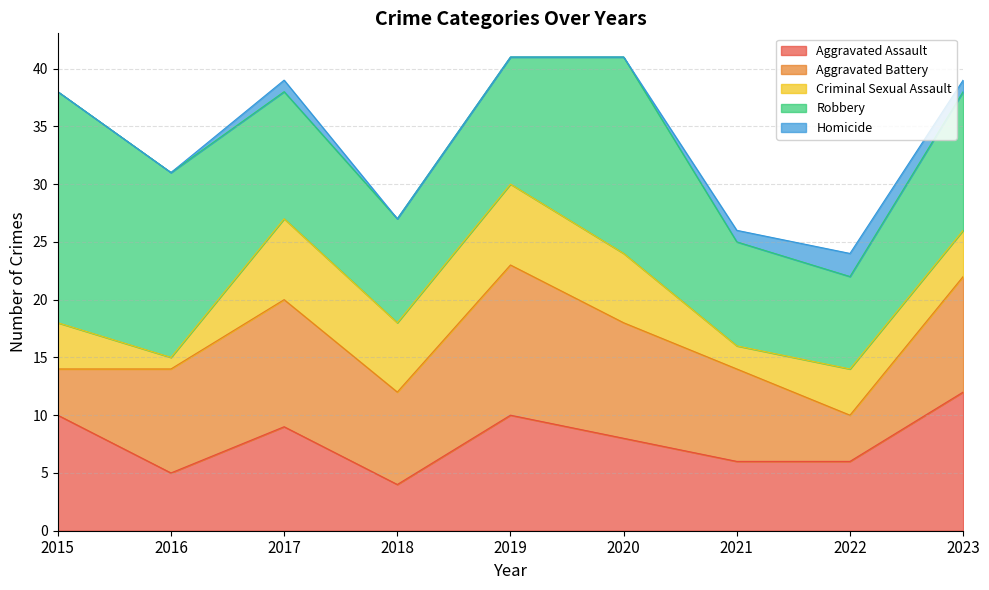

What is the difference between the maximum and minimum values in the Criminal Sexual Assault series?

6